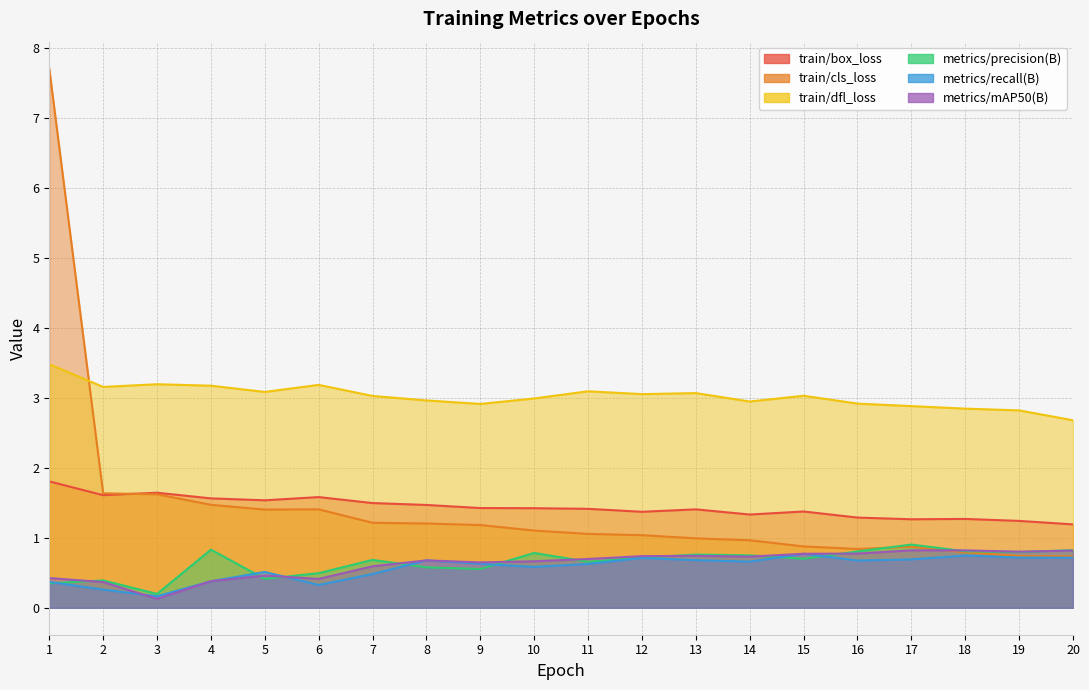

Is it true that metrics/recall(B) equals 0.7 at 17?

True